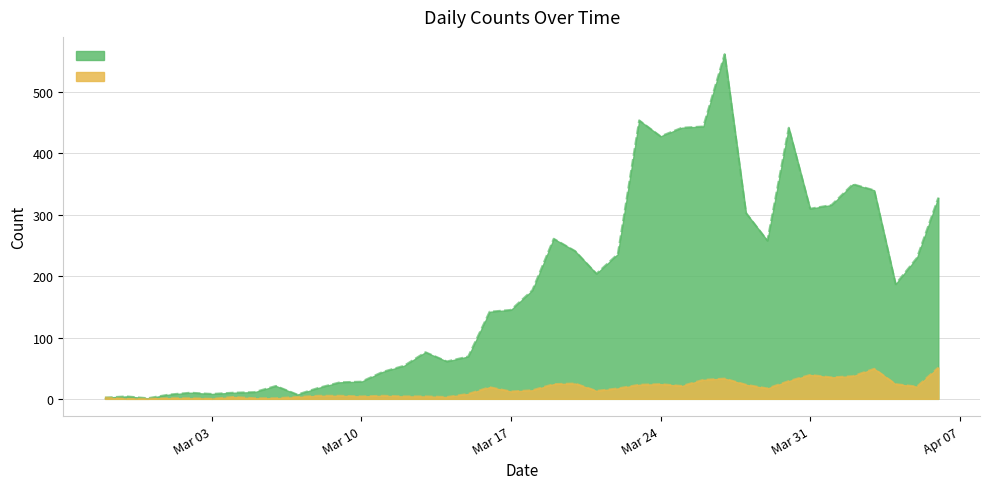

At which label does Series 0 reach its peak?

2020-03-27